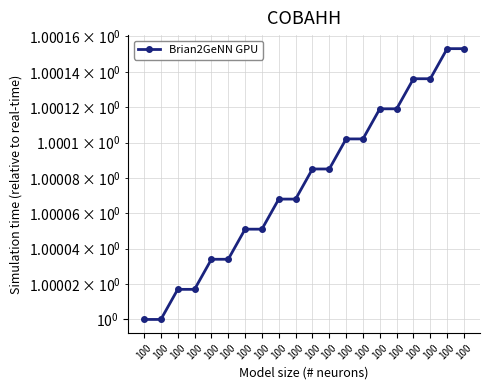

Reading left to right, extract all data points from this chart.

1.0	1.0	1.0	1.0	1.0	1.0	1.0	1.0	1.0	1.0	1.0	1.0	1.0	1.0	1.0	1.0	1.0	1.0	1.0	1.0